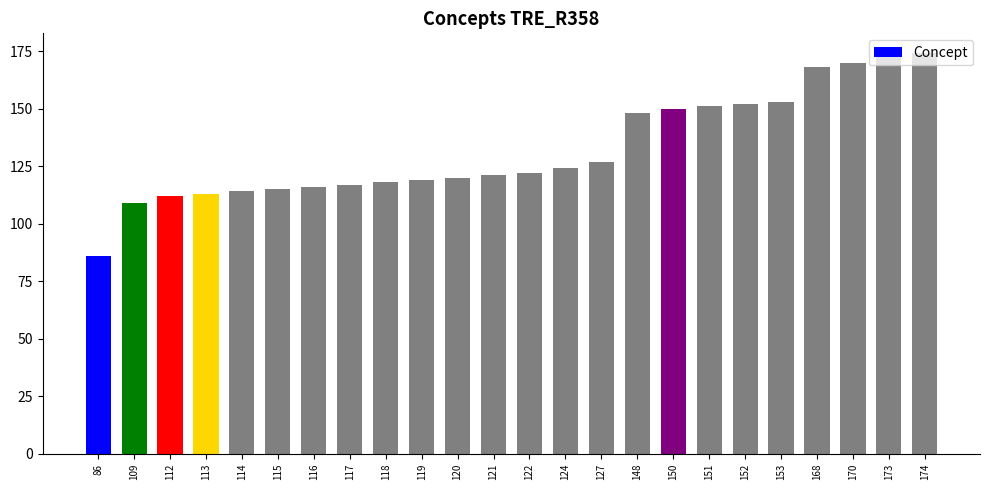

What is the difference between the maximum and second lowest values?

65